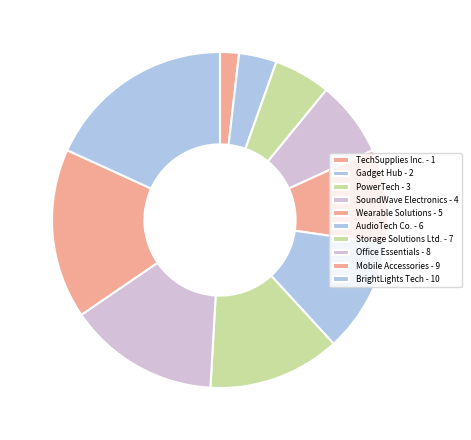

Which category has the smallest portion of the pie?

TechSupplies Inc.